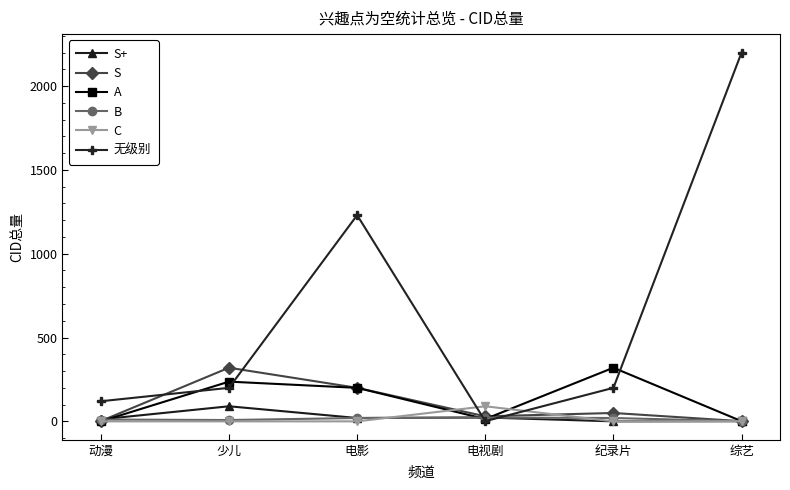

How many distinct data groups are displayed?

6